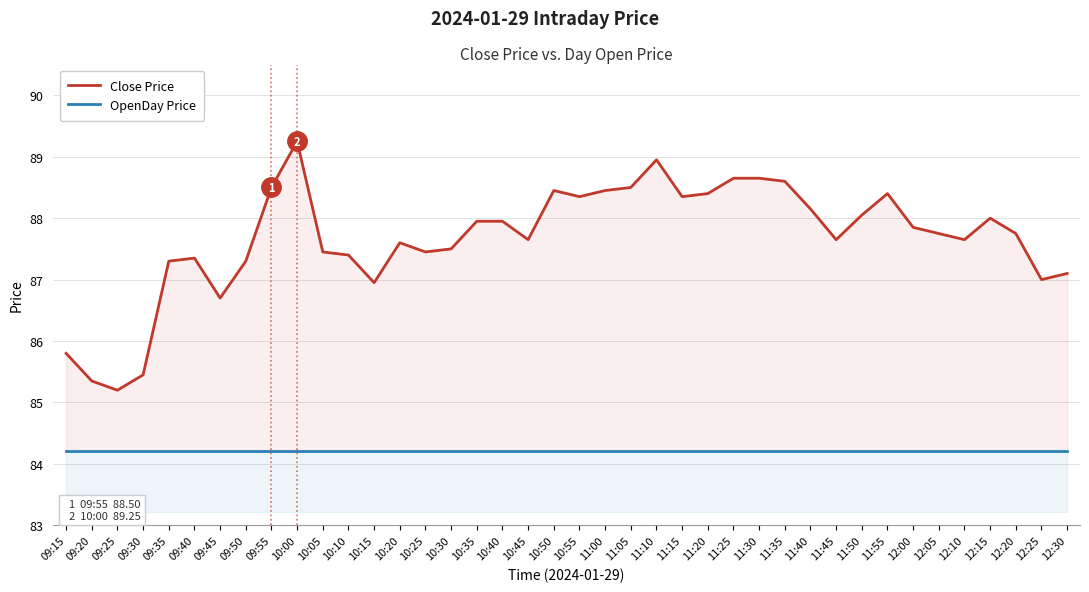

List the series in order of their peak value, lowest first.

OpenDay Price, Close Price